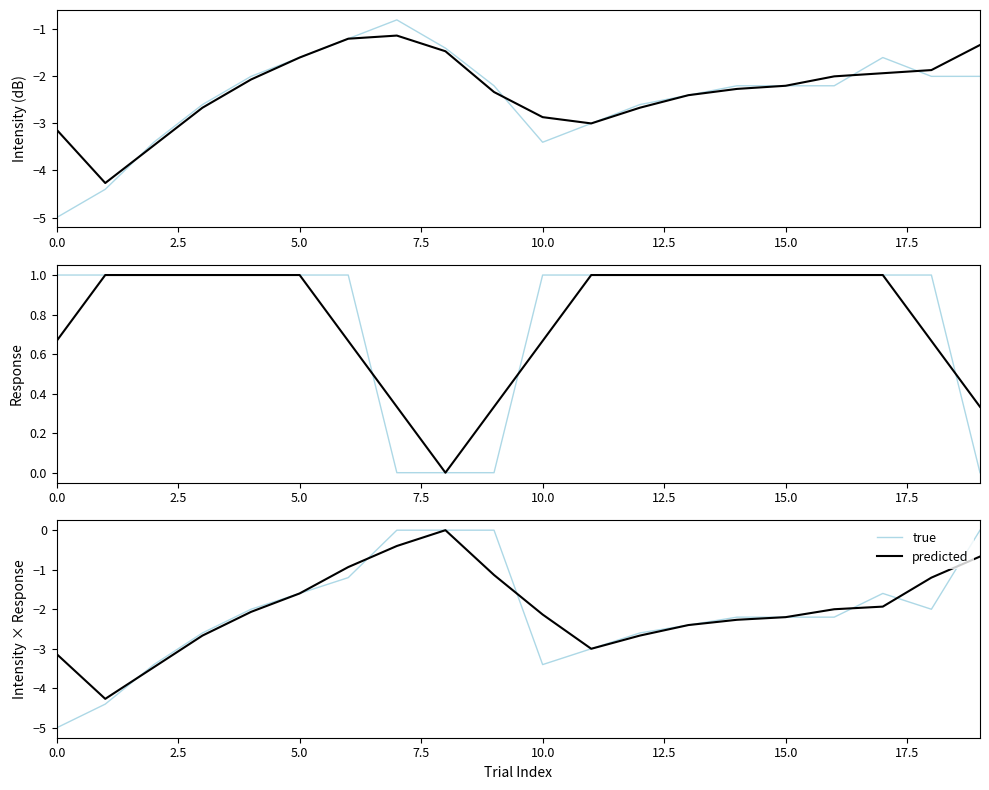

The value of true at 2.5 is -2.7. True or false?

False